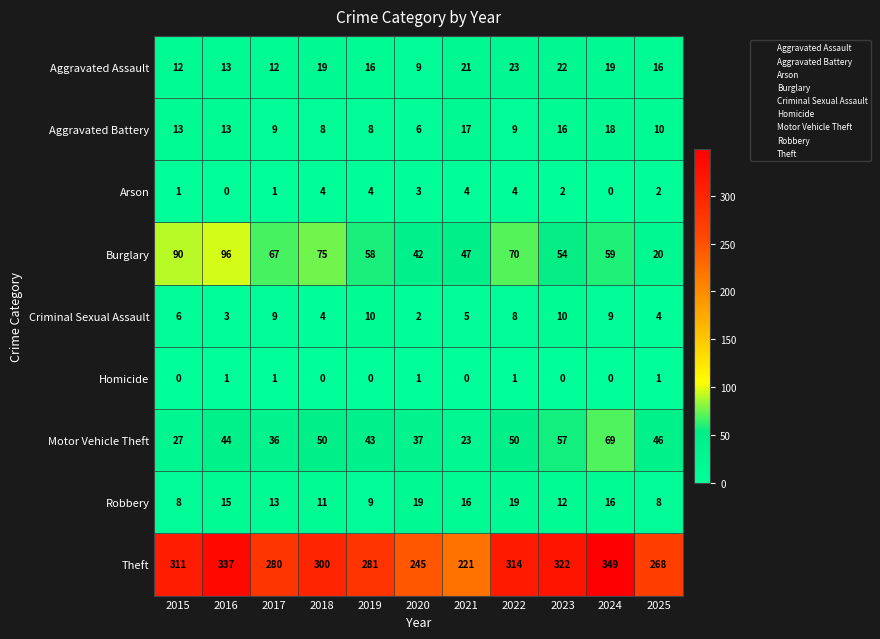

Which category has the highest value across all series?

2024